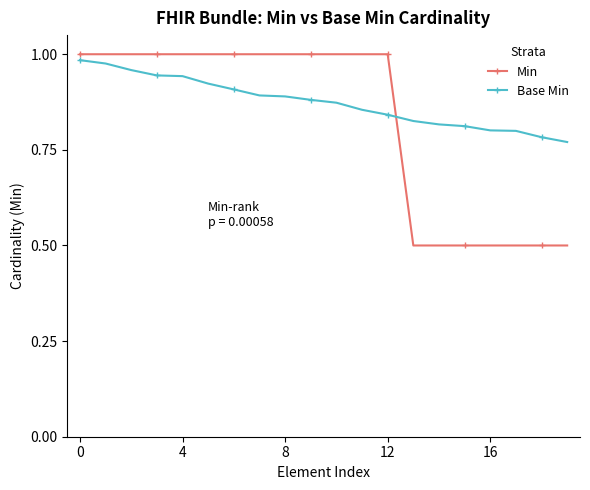

What is the difference between the maximum and second lowest values in the Min series?

0.5